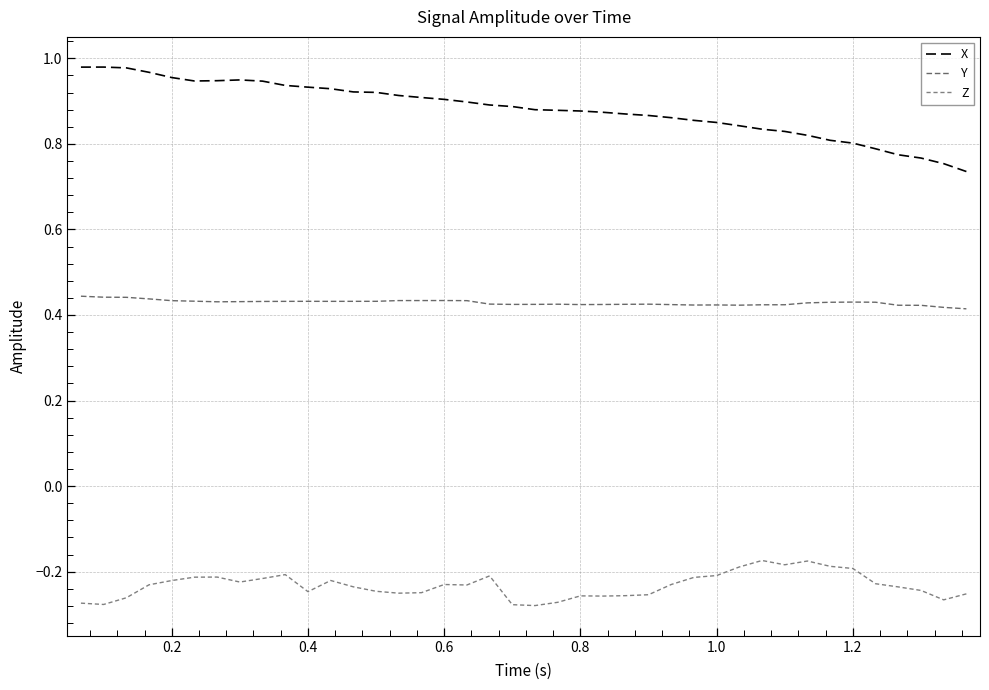

Which series has the widest spread of values?

X